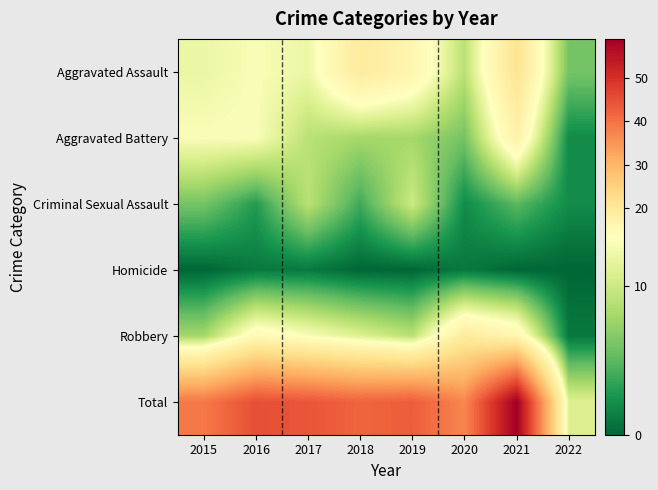

Which has a higher value, 2020 or 2015?

2015